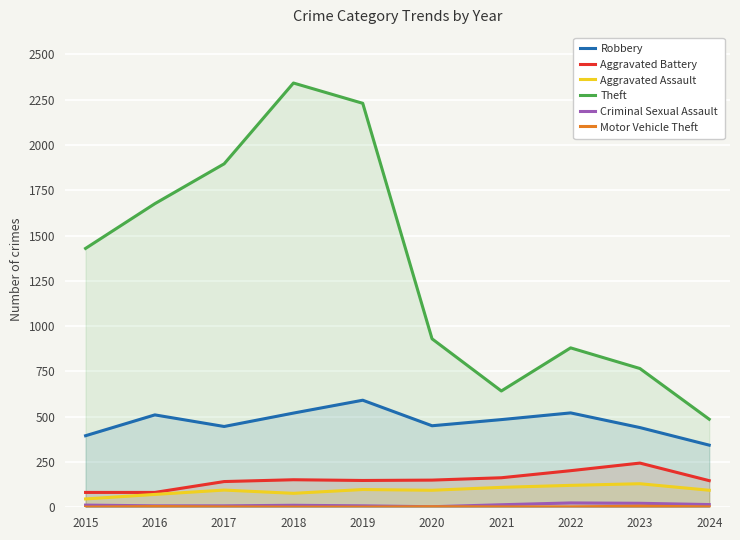

Where is Motor Vehicle Theft nearest to the value 3?

2020